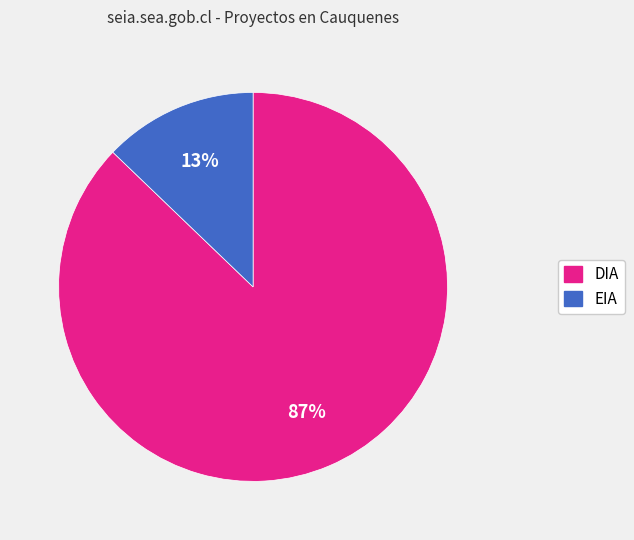

To the nearest percent, what portion does DIA represent?

87%